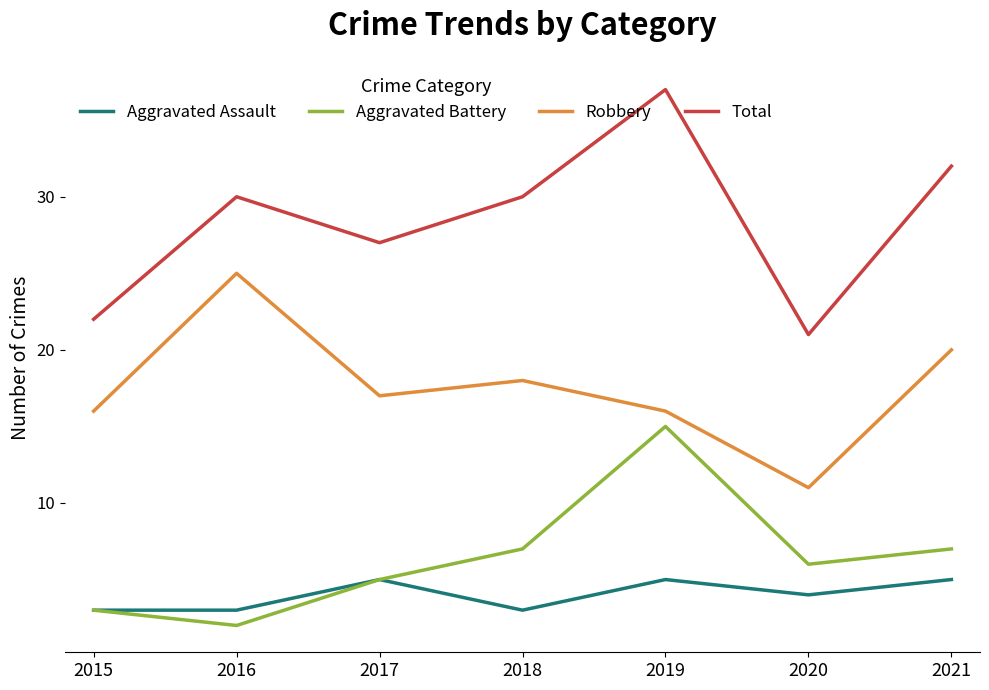

True or false: Aggravated Assault has more than 1 interior local peaks.

True